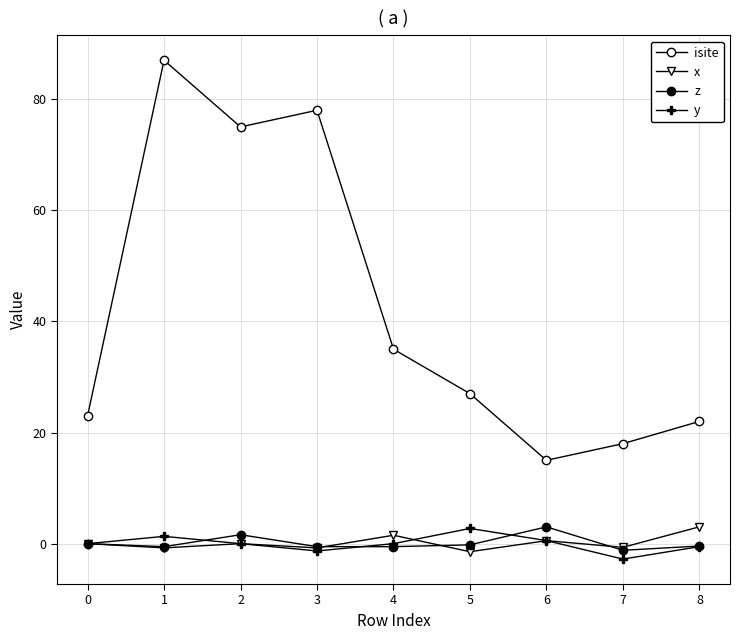

How many distinct data groups are displayed?

4